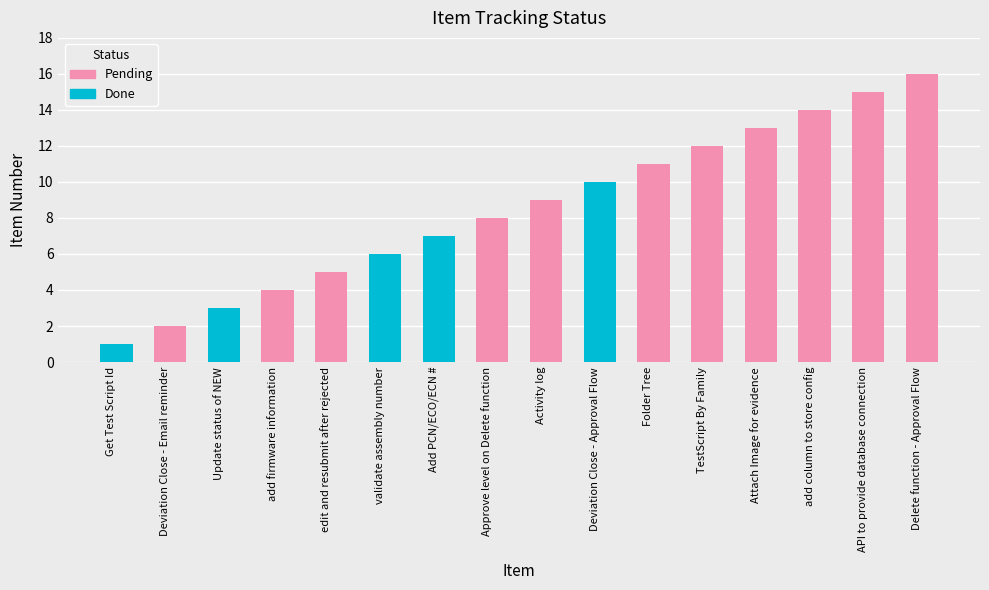

What is the label of the 6th bar from the left?

validate assembly number